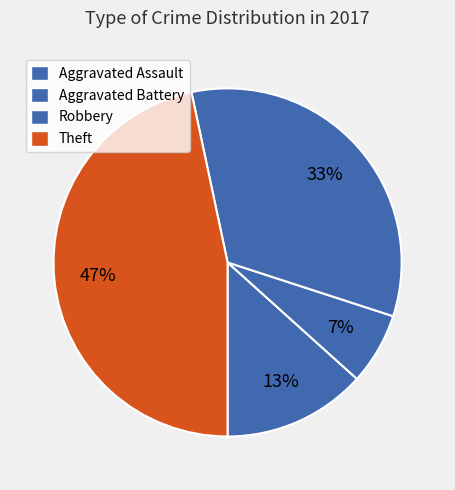

Count the number of slices in the pie.

4